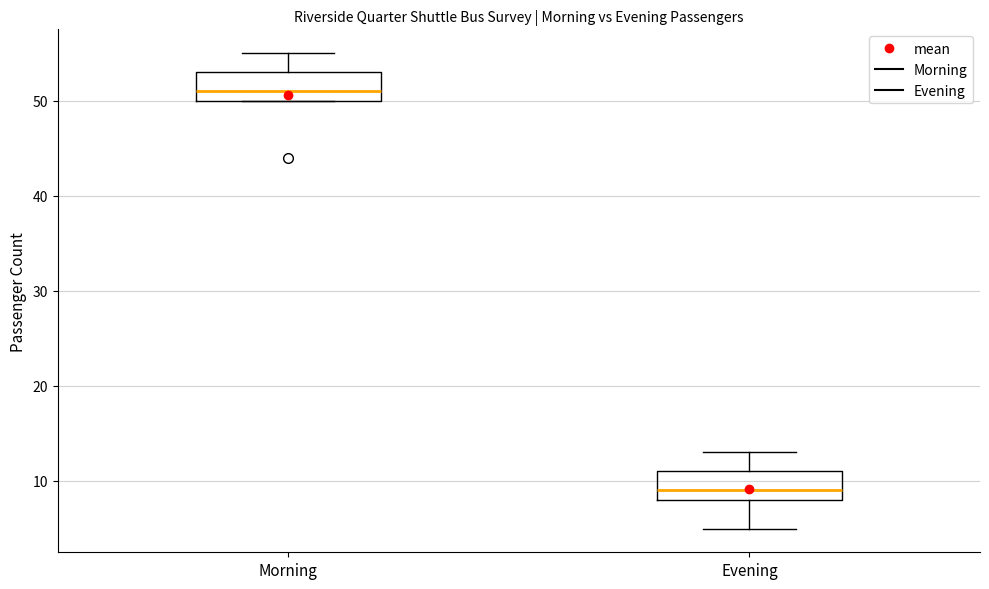

Which box's median line is the lowest?

Evening